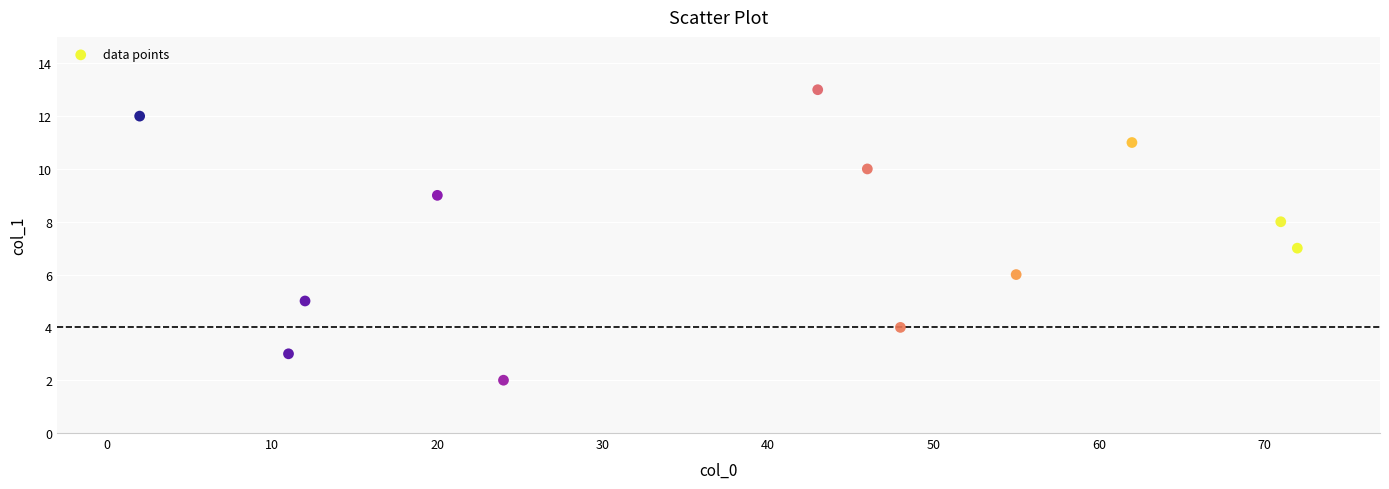

What is the average X value?

39